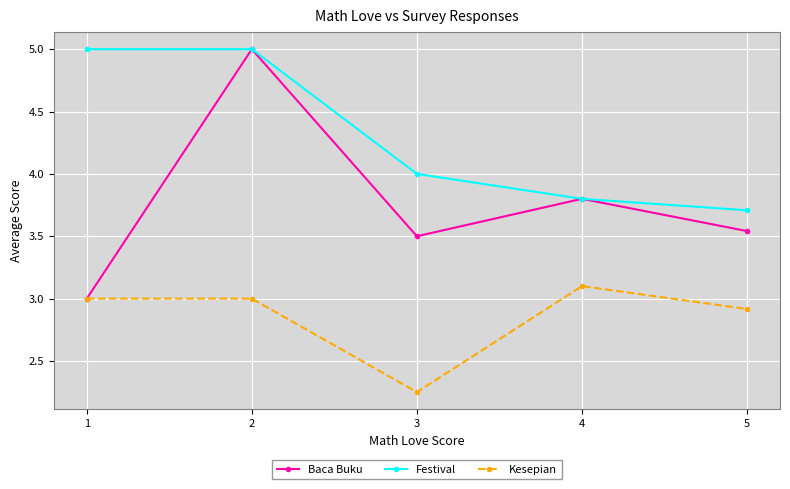

What value does the Festival series have at 3?

4.0